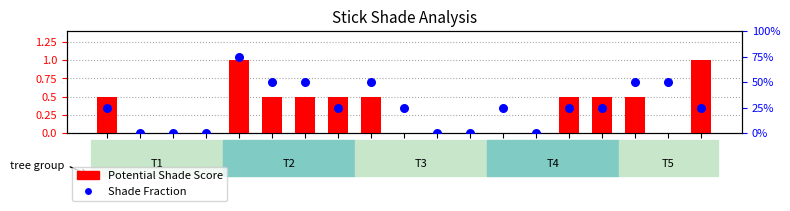

Which series contains the highest Y value?

Potential Shade Score